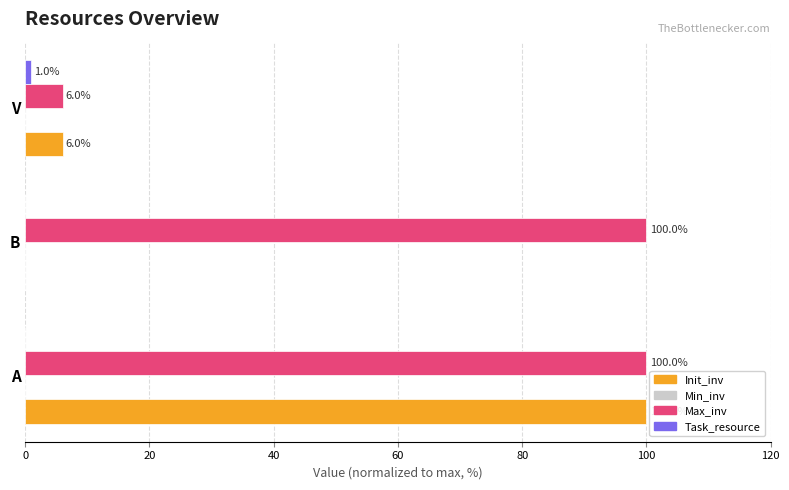

Is it true that Max_inv equals 48 at B?

False